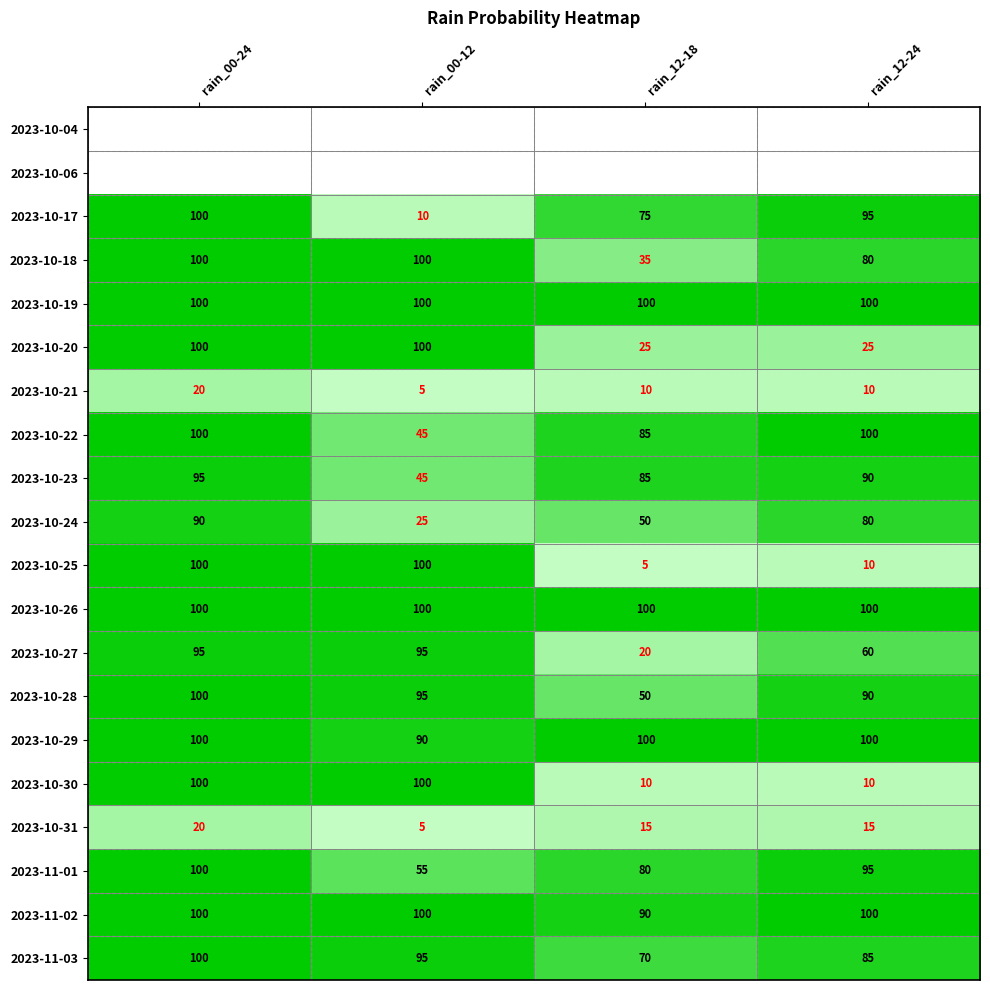

What value does the 2023-10-31 series have at rain_00-24, to the nearest 5?

20